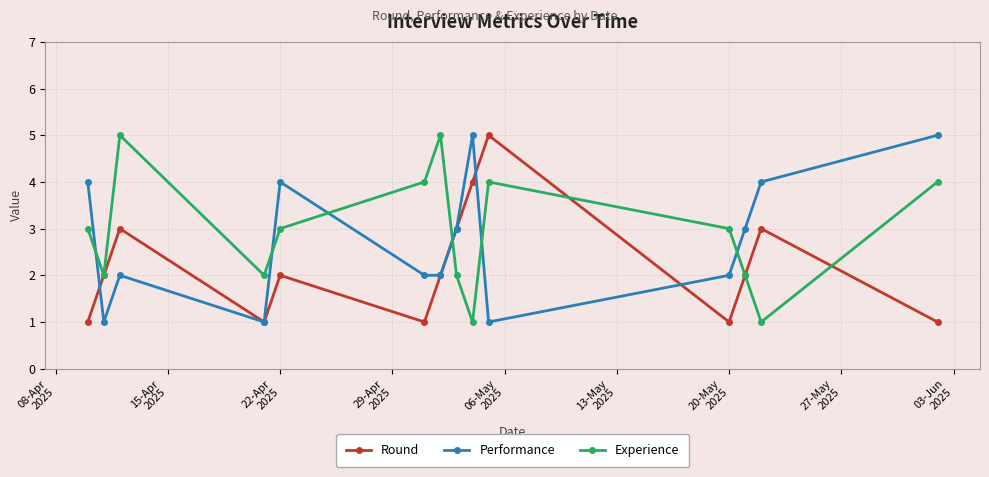

Reading right to left, list all the values displayed in this chart.

Round: 1	3	2	1	5	4	3	2	1	2	1	3	2	1
Performance: 5	4	3	2	1	5	3	2	2	4	1	2	1	4
Experience: 4	1	2	3	4	1	2	5	4	3	2	5	2	3